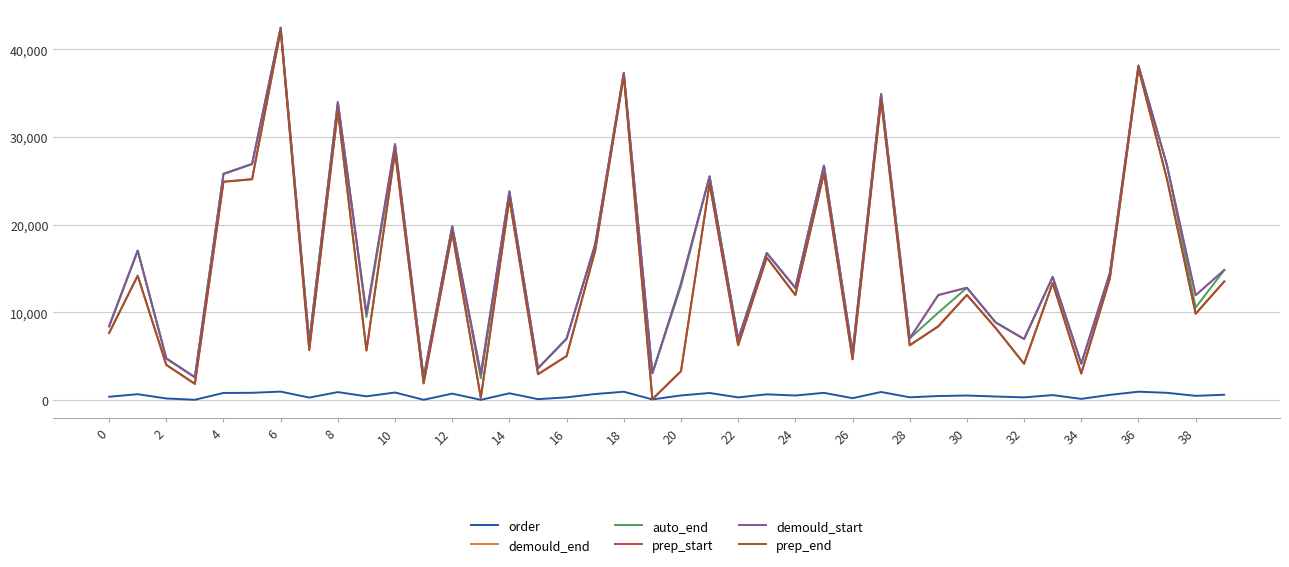

Which series has the largest range (max minus min)?

prep_start